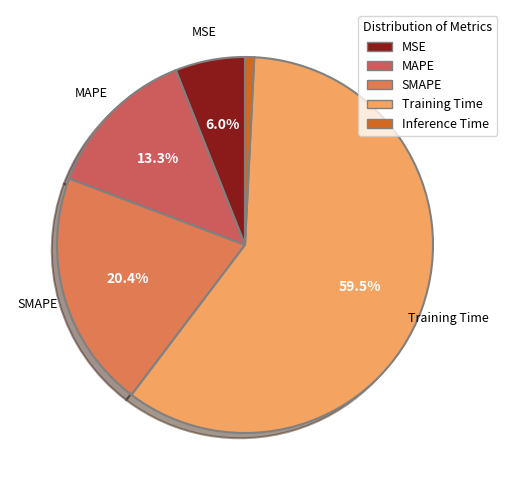

The MSE slice represents 6% of the pie. True or false?

True